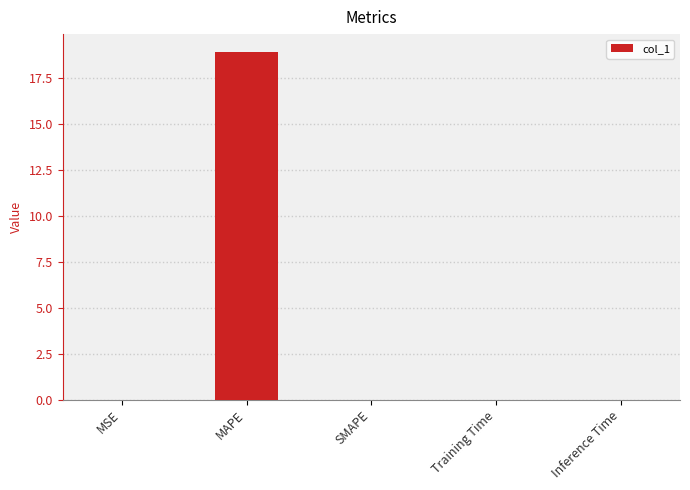

The value at Training Time is 0.0. True or false?

True